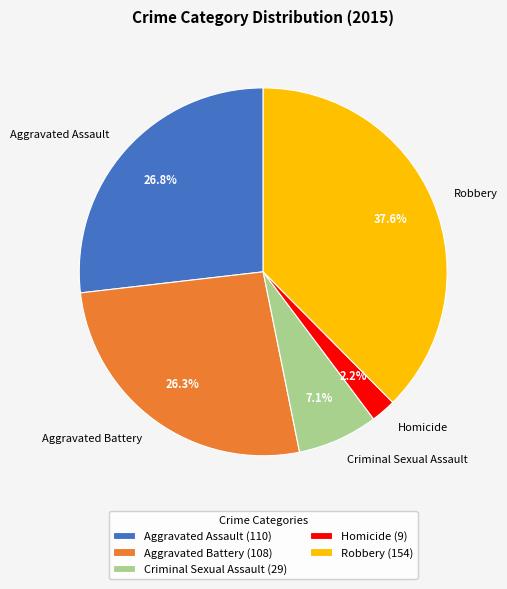

True or false: Criminal Sexual Assault accounts for 1% of the total.

False